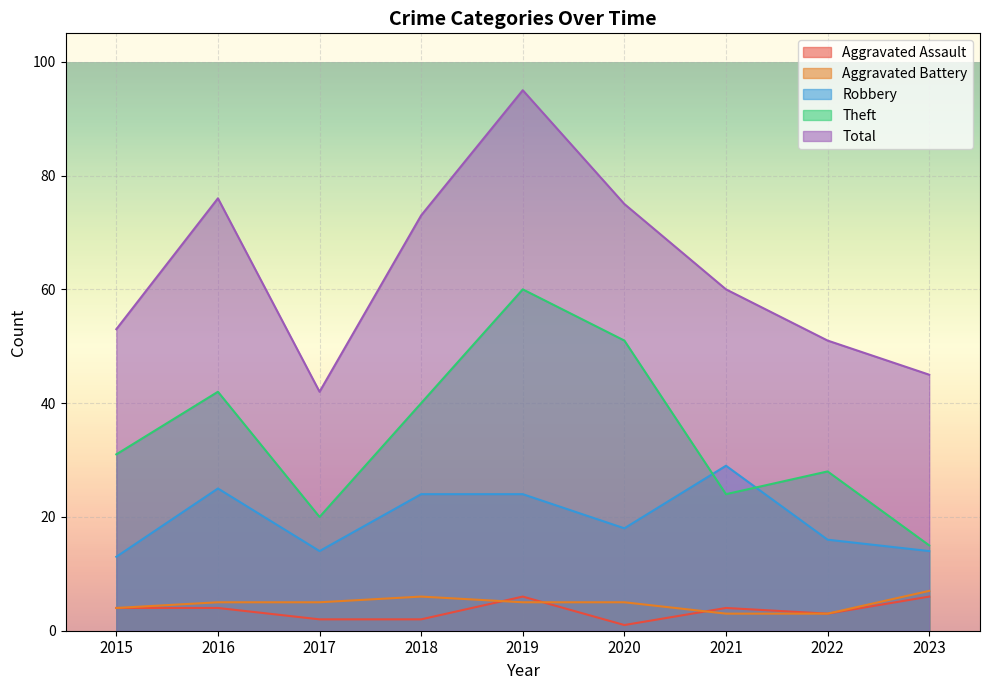

The Total series shows 51 at 2022. True or false?

True